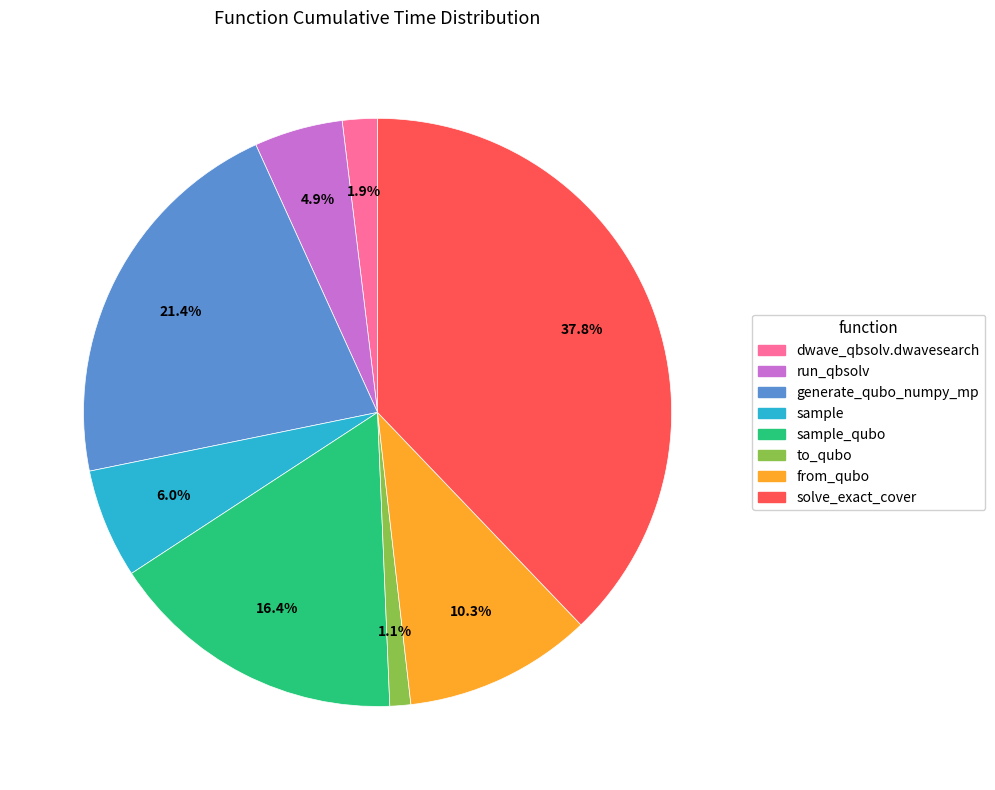

Does any single category account for the majority?

No